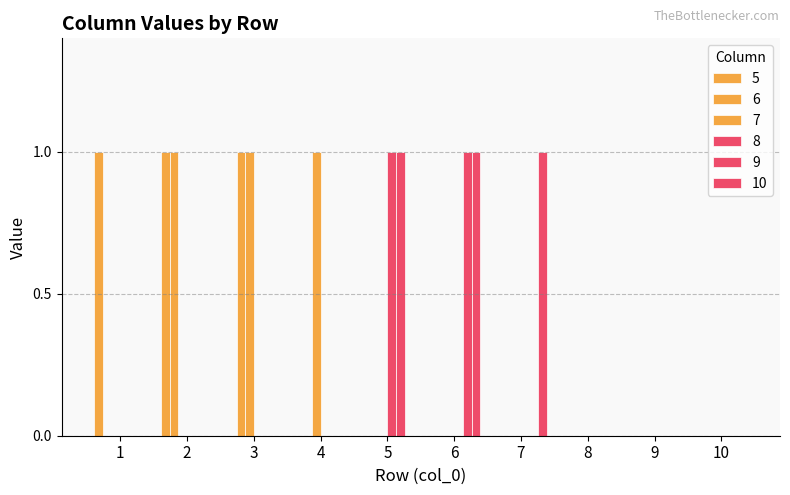

Does the chart contain stacked bars?

No